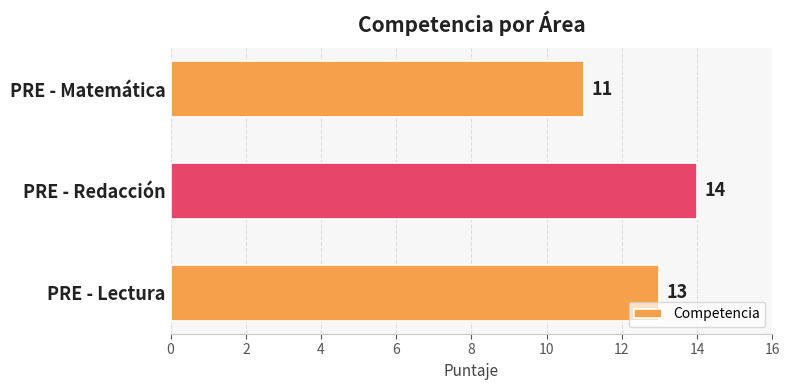

Approximately how many times larger is the value at PRE - Matemática compared to PRE - Redacción?

0.8